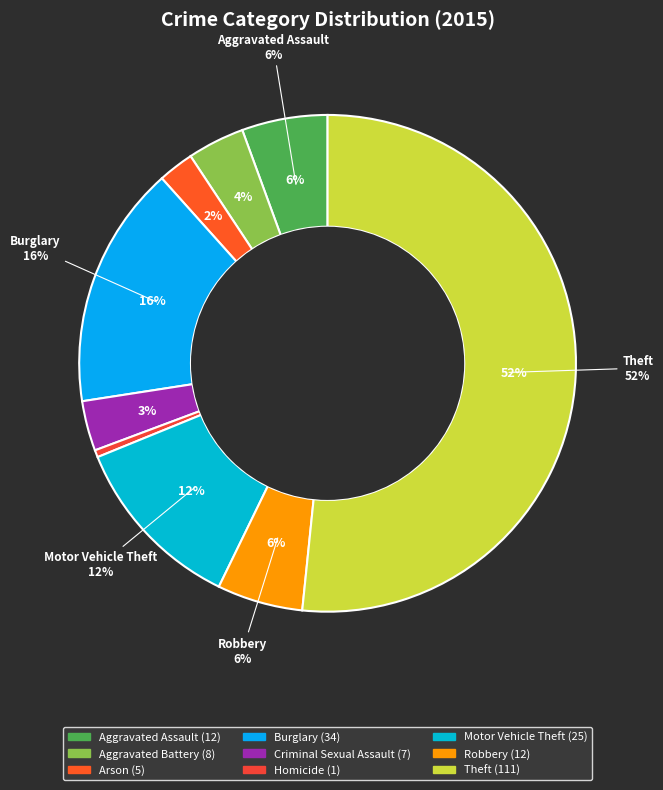

What percentage is the Arson slice, to the nearest percent?

2%